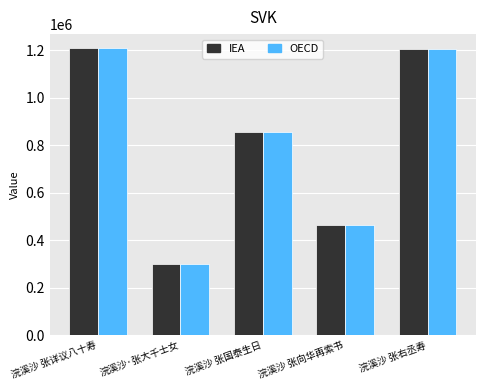

What is the smallest value displayed?

300288